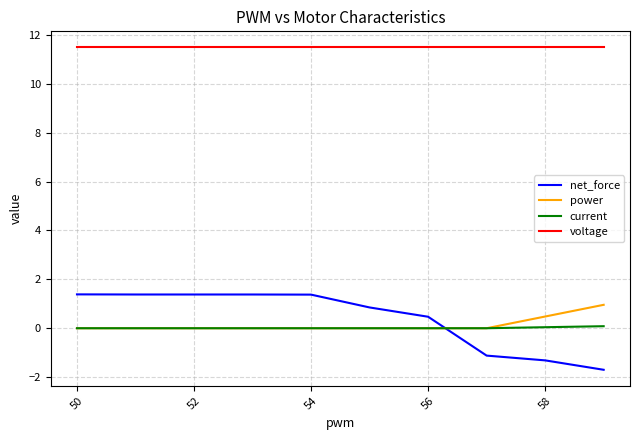

True or false: current and voltage cross at least once.

False